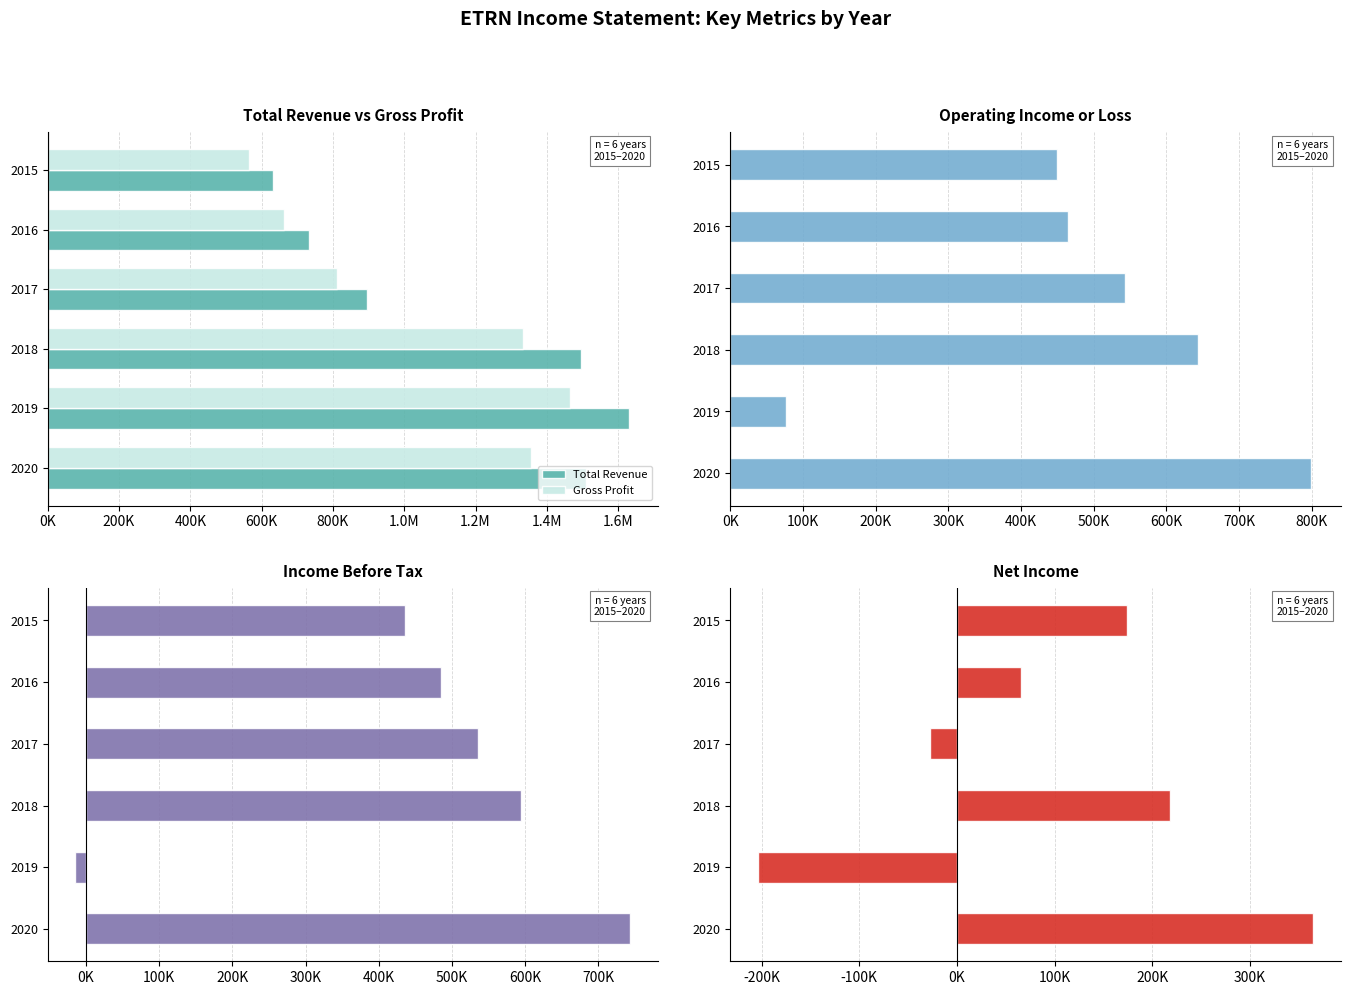

How many data points does each series have?

6